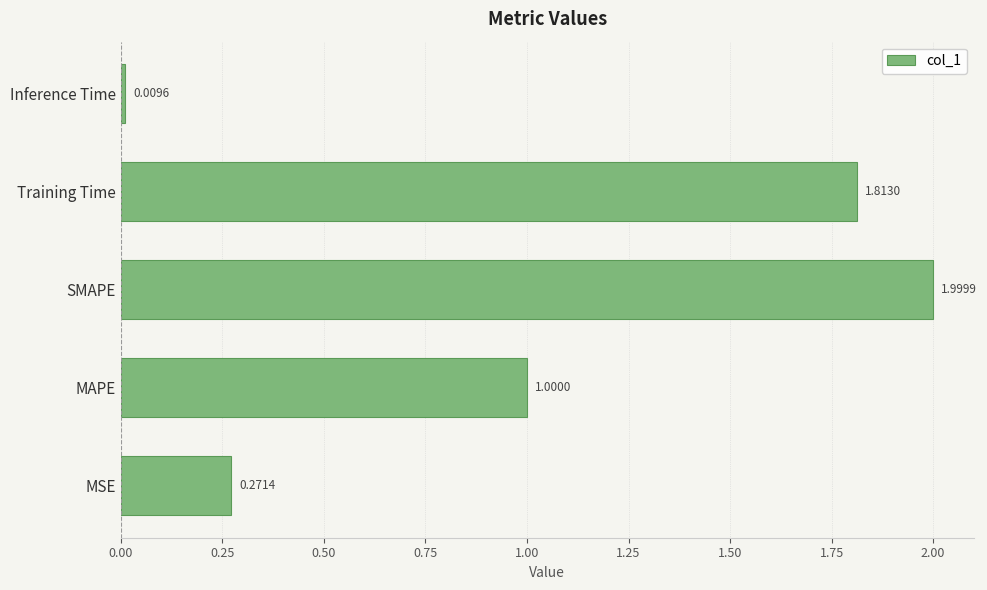

Are the bars grouped side by side (vs. stacked)?

No